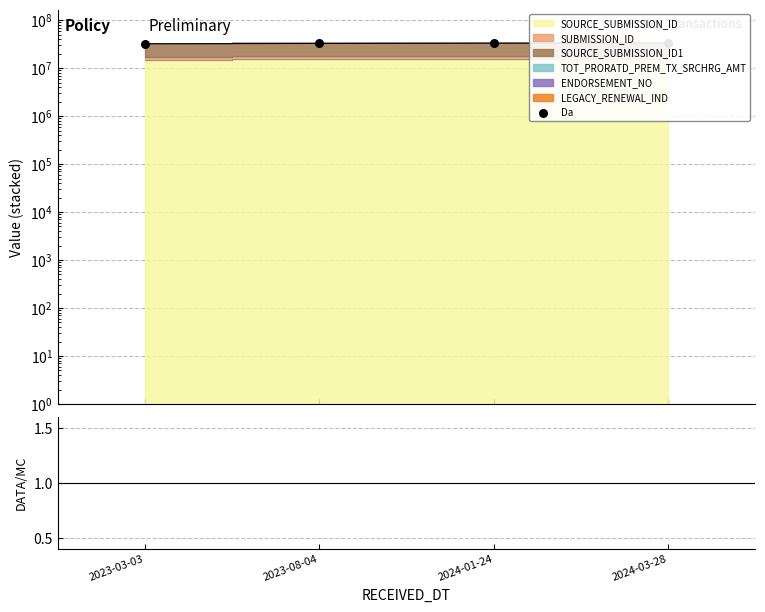

Approximately how many times larger is the value at 2024-01-24 compared to 2023-03-03?

1.0